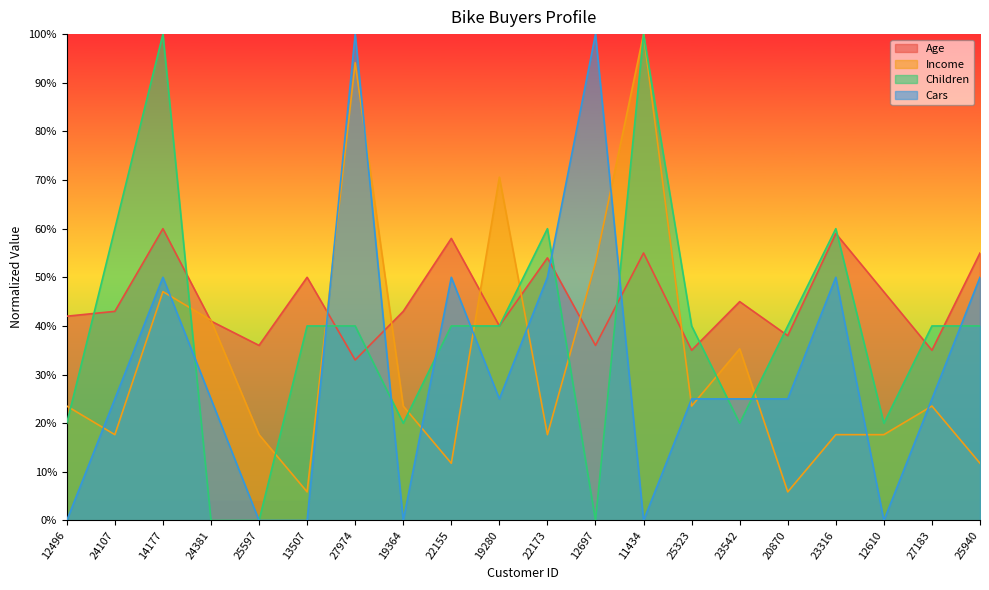

How many Children values are between 0 and 1?

20